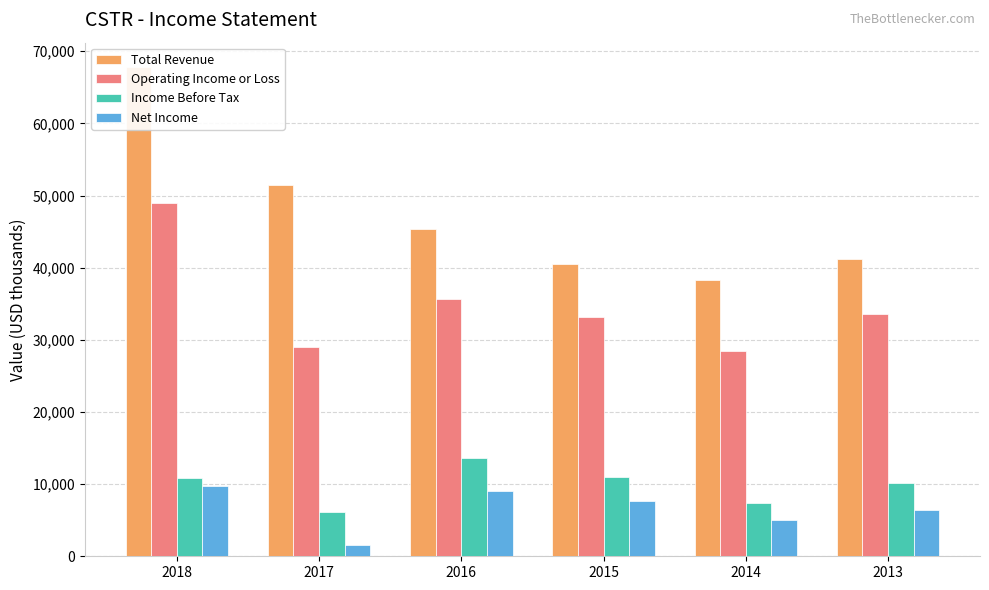

Where does the Total Revenue series first go above 45400?

2018